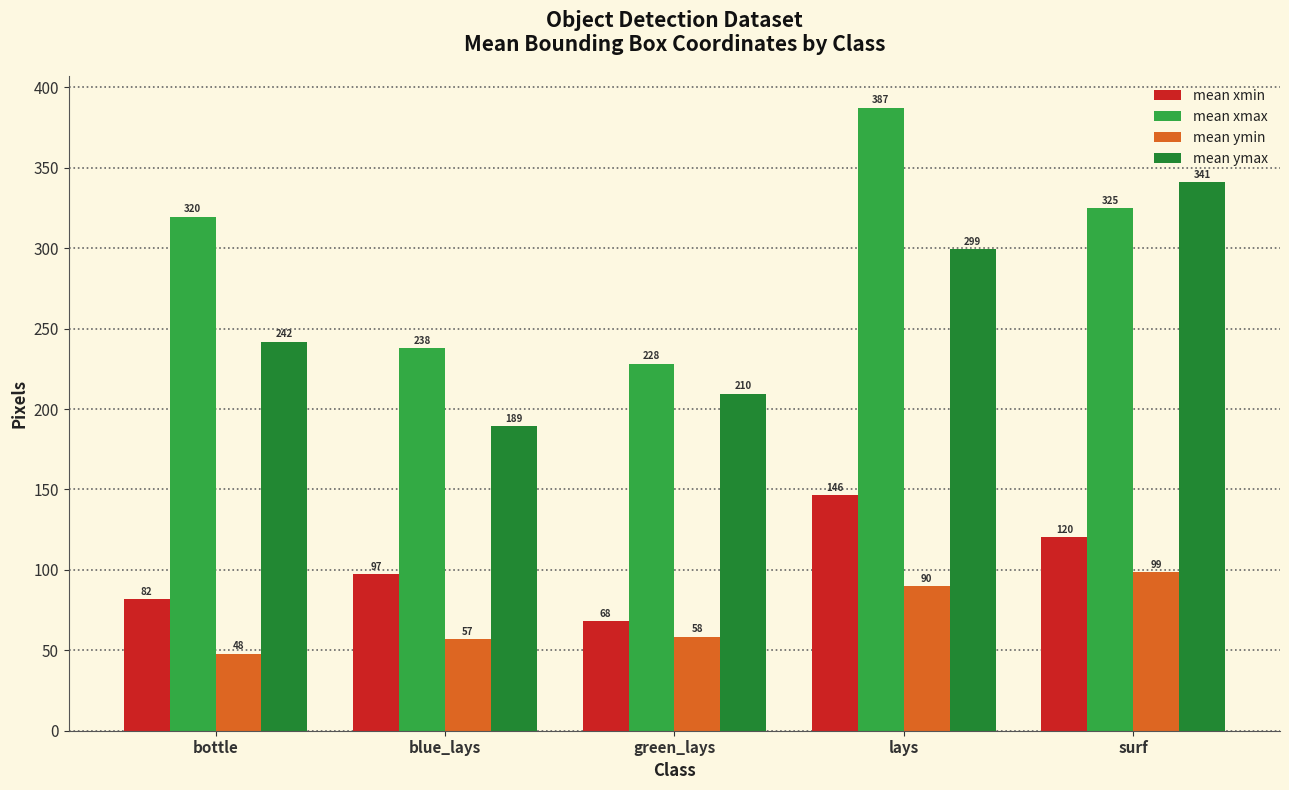

What is the sum of the mean ymin values at surf and bottle?

146.7